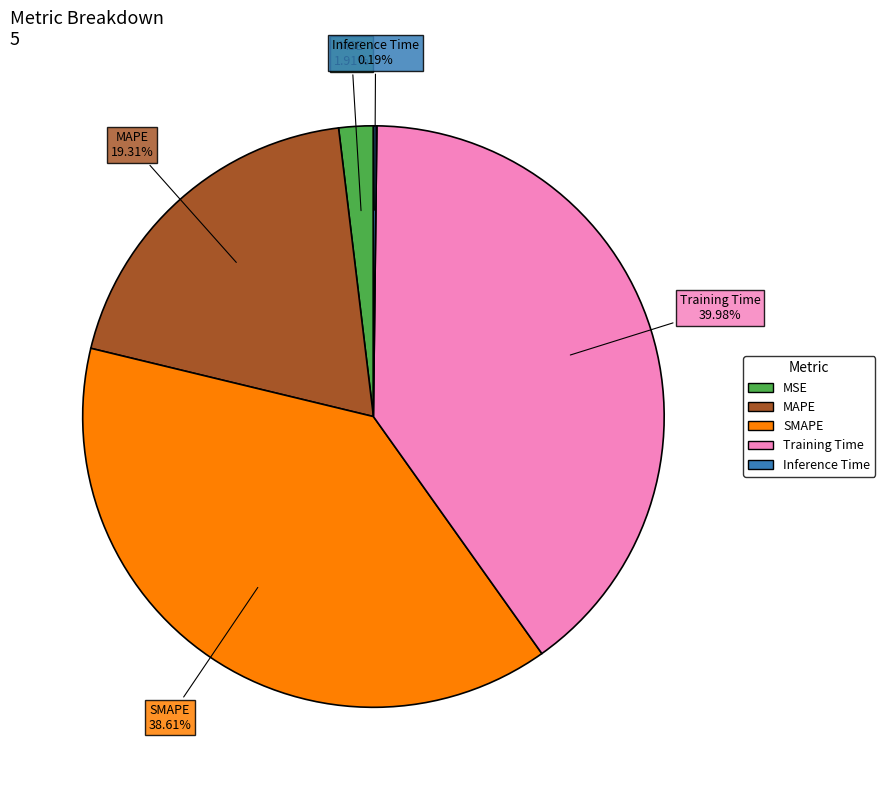

Does Training Time represent more than half of the total?

No